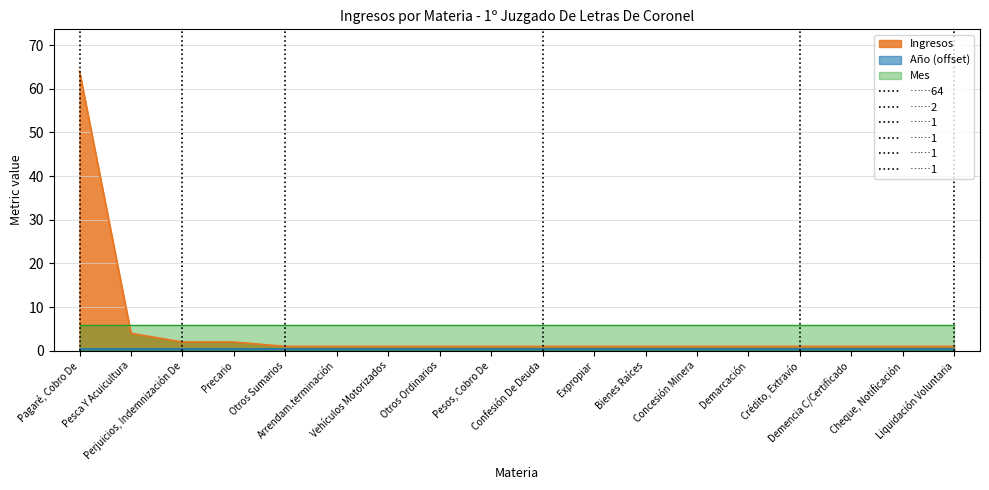

How many positive values does the ……64 series have?

1